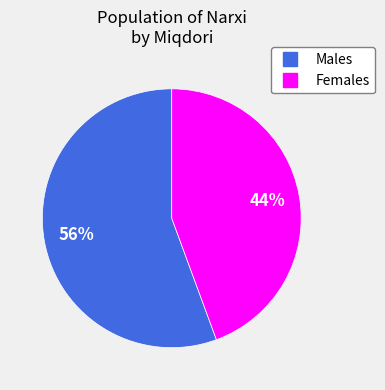

Is there a majority slice in this chart?

Yes